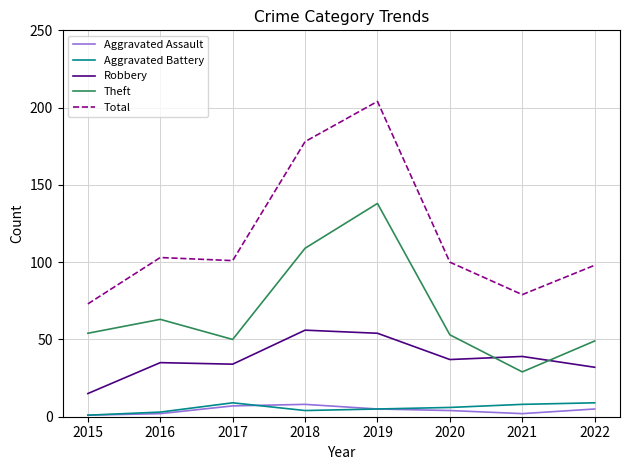

Reading left to right, extract all data points from this chart.

Aggravated Assault: 2015=1	2016=2	2017=7	2018=8	2019=5	2020=4	2021=2	2022=5
Aggravated Battery: 2015=1	2016=3	2017=9	2018=4	2019=5	2020=6	2021=8	2022=9
Robbery: 2015=15	2016=35	2017=34	2018=56	2019=54	2020=37	2021=39	2022=32
Theft: 2015=54	2016=63	2017=50	2018=109	2019=138	2020=53	2021=29	2022=49
Total: 2015=73	2016=103	2017=101	2018=178	2019=204	2020=100	2021=79	2022=98